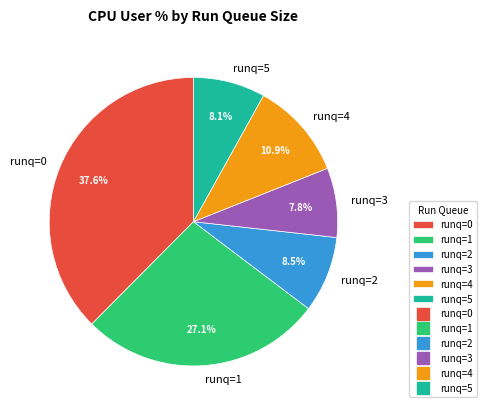

Does runq=2 represent more than half of the total?

No